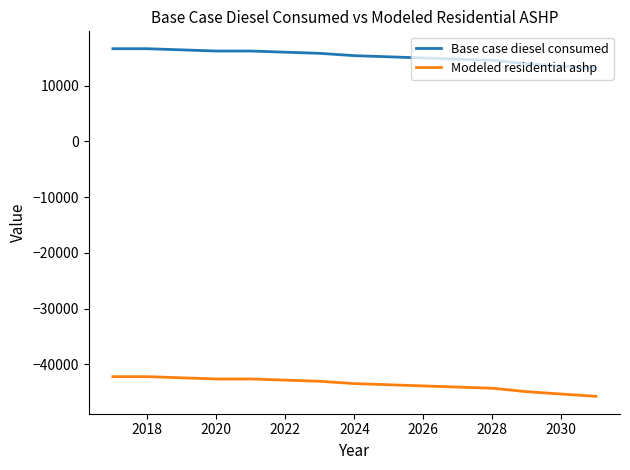

Rank the series by their average value, from lowest to highest.

Modeled residential ashp, Base case diesel consumed